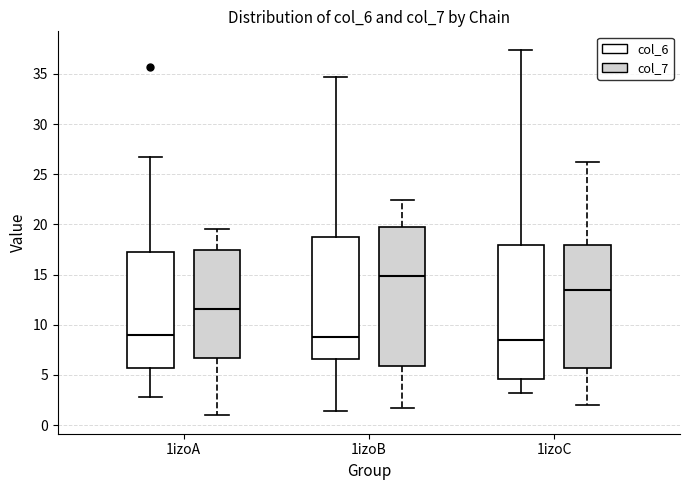

Reading left to right, transcribe this box plot: for each box, give where its median line is, the range the box spans, and where its two whiskers end, as read against the y-axis. The values are not printed on the chart, so give them approximately, as read against the axis.

1izoA (col_6): median 9.0, box 5.5 to 17.5, whiskers 3.0 to 26.5
1izoA (col_7): median 11.5, box 6.5 to 17.5, whiskers 1.0 to 19.5
1izoB (col_6): median 9.0, box 6.5 to 19.0, whiskers 1.5 to 34.5
1izoB (col_7): median 15.0, box 6.0 to 20.0, whiskers 1.5 to 22.5
1izoC (col_6): median 8.5, box 4.5 to 18.0, whiskers 3.0 to 37.5
1izoC (col_7): median 13.5, box 5.5 to 18.0, whiskers 2.0 to 26.0